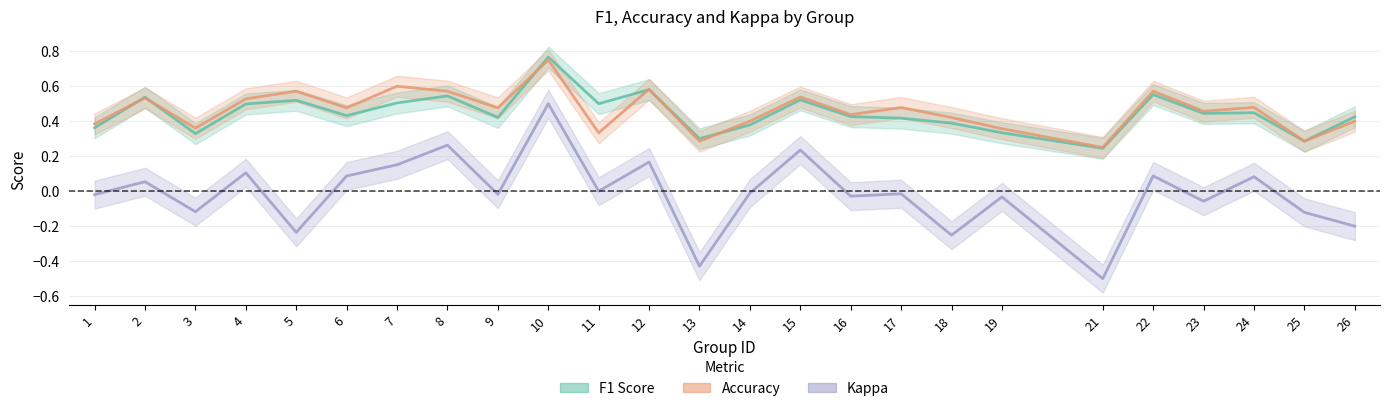

The value of Accuracy at 19 is 0.4. True or false?

True